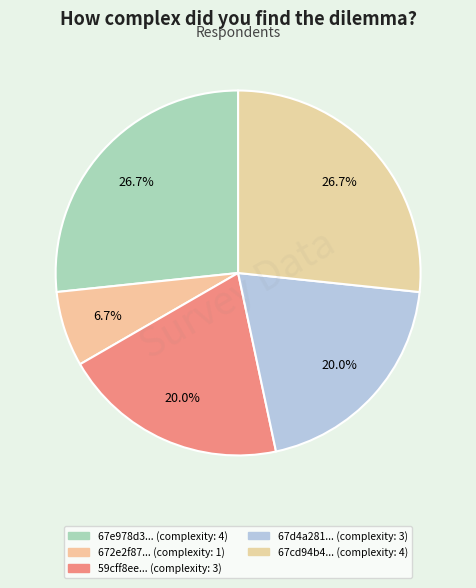

Which category has the biggest portion of the pie?

67e978d387c6a40f27ef42d7